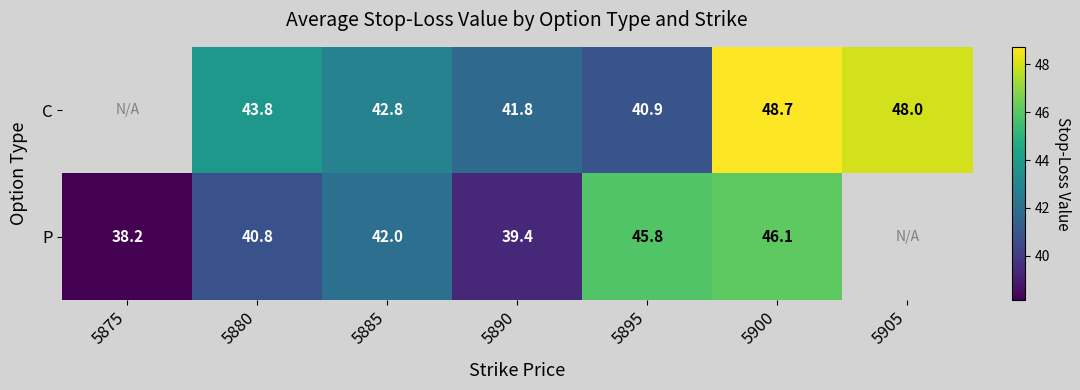

Between 5890 and 5900, which series saw the biggest shift?

C